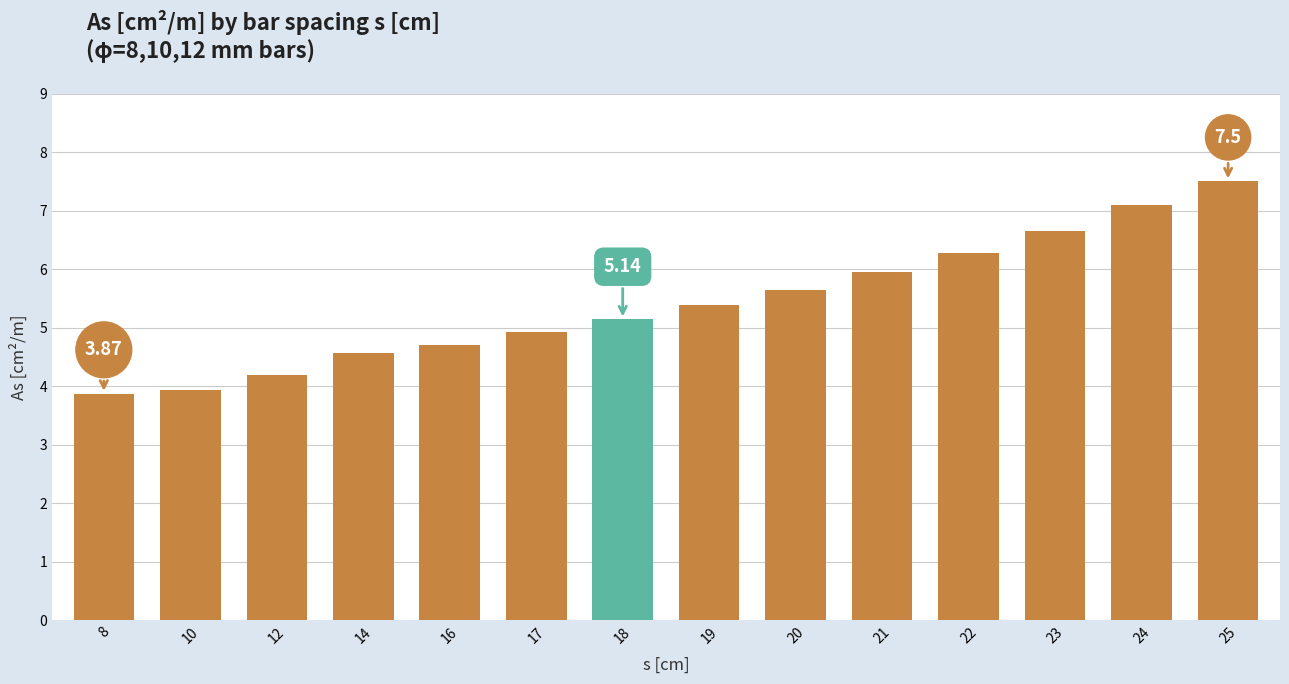

What is the smallest value displayed?

3.9